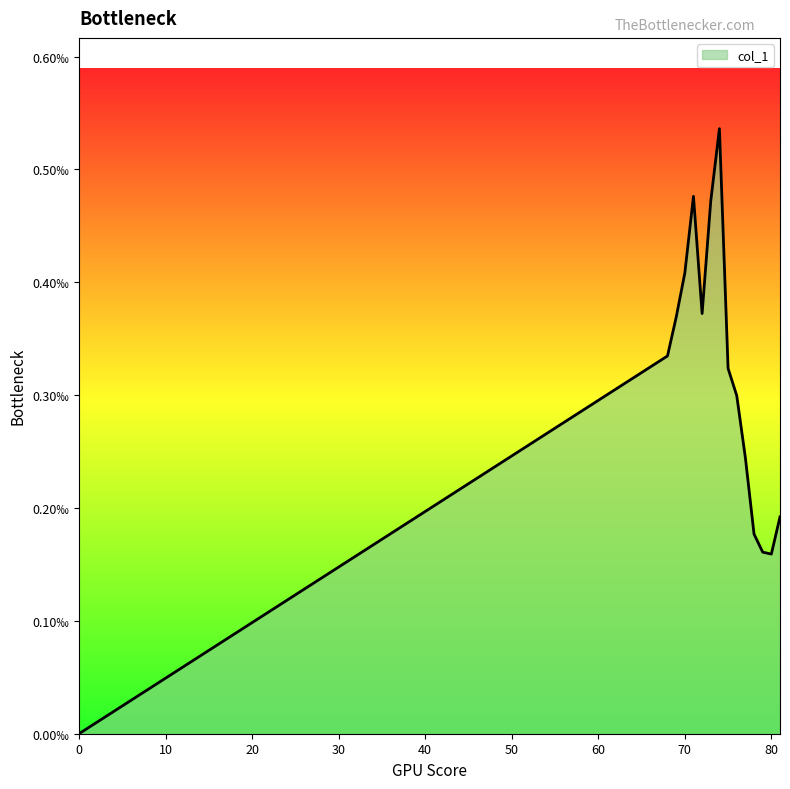

At which category does the data reach its first local peak?

71